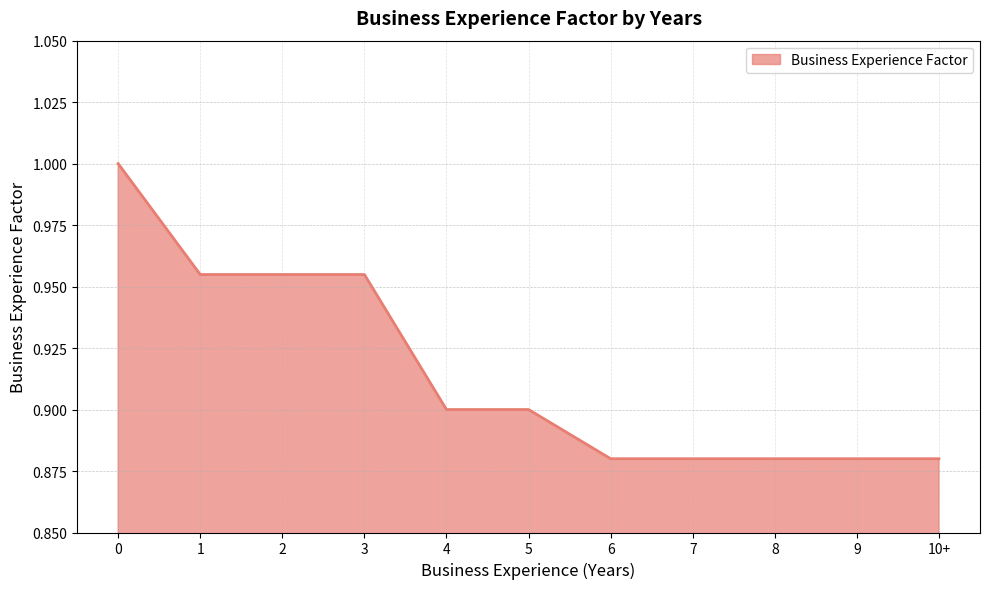

True or false: the data shows 1.4 at 3.

False